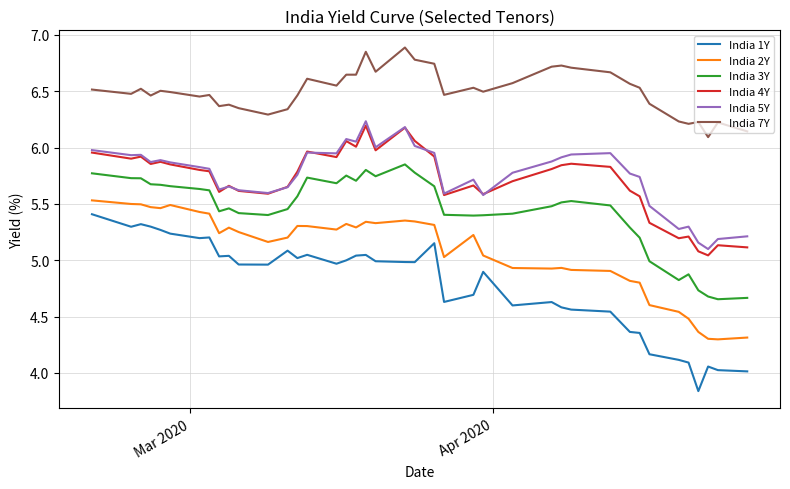

Which series has the largest total across all categories?

India 7Y